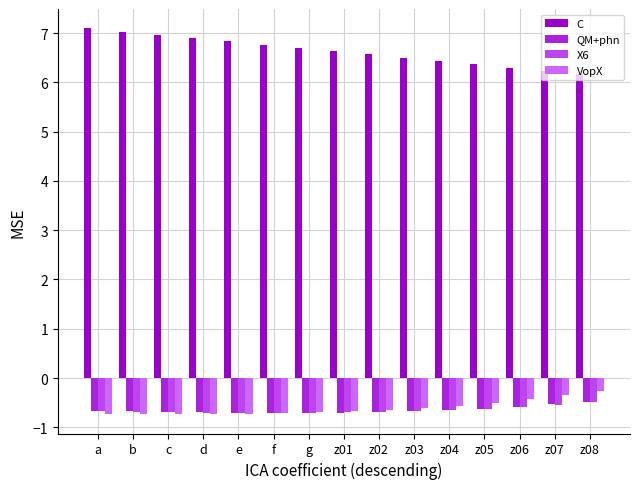

What is the difference between the C values at z08 and z02?

0.4